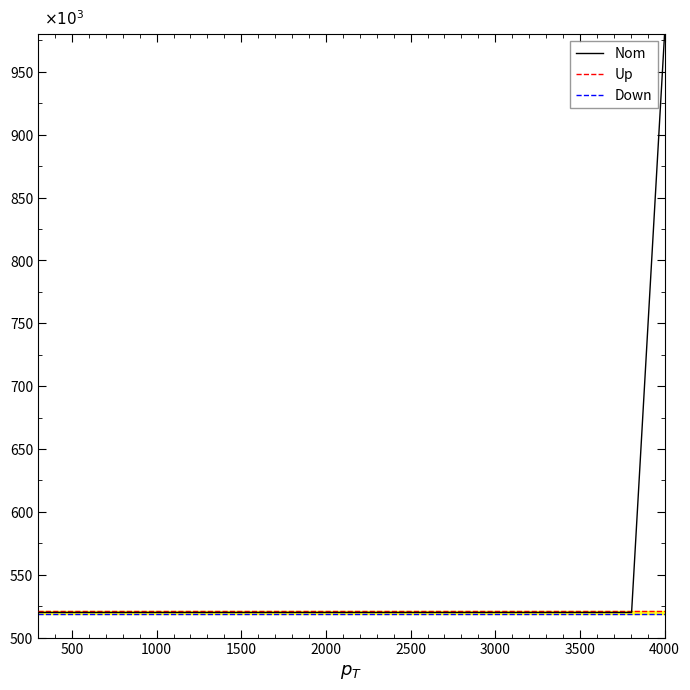

True or false: Down and Nom cross at least once.

False